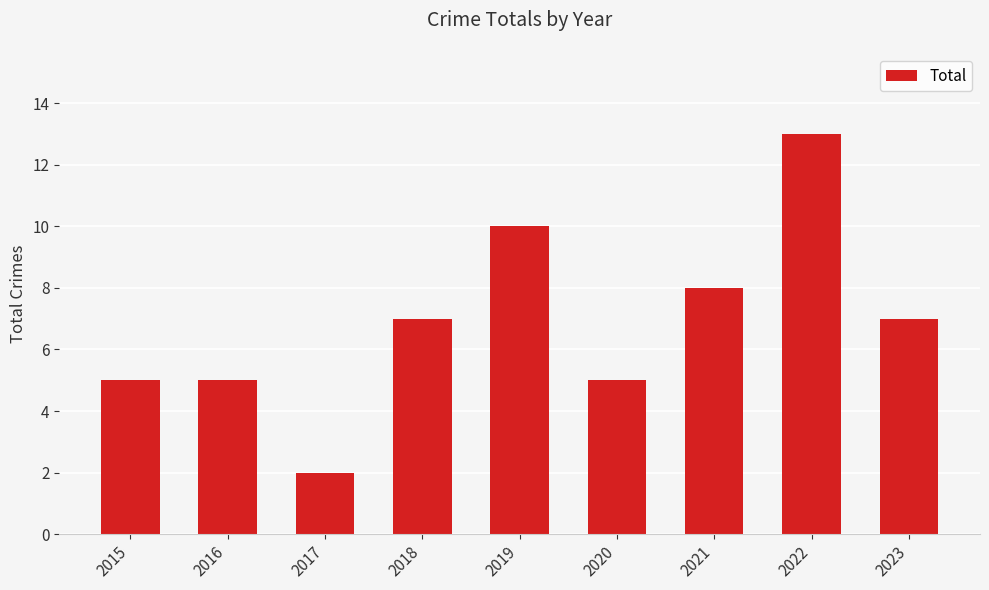

Does the chart contain any negative values?

No